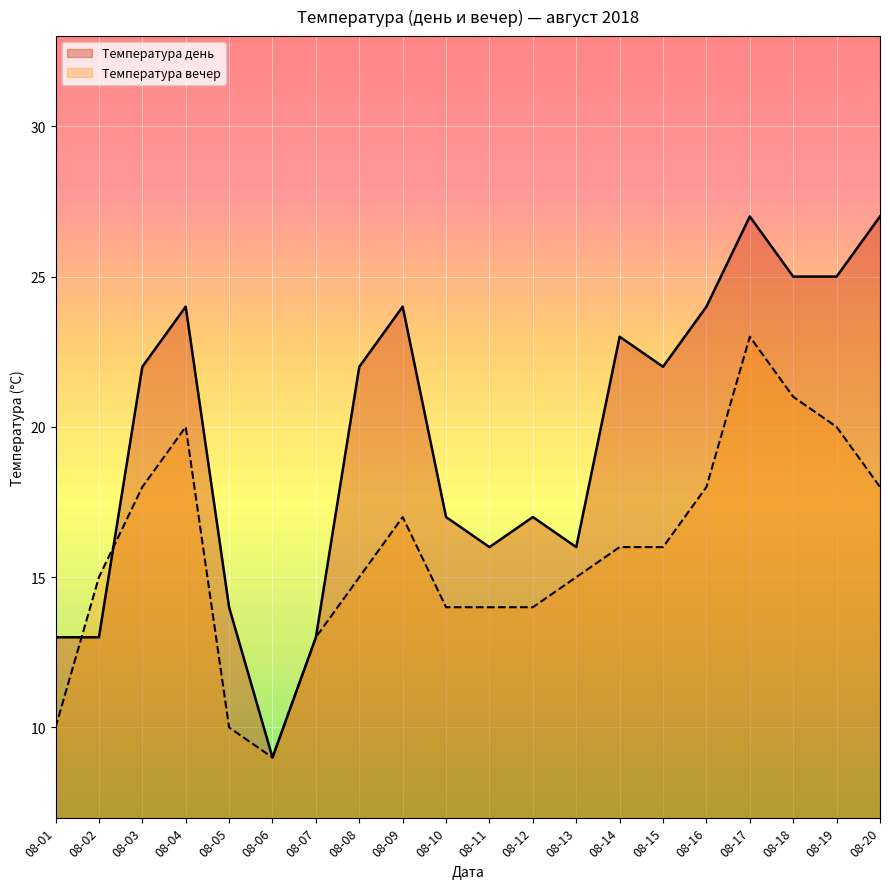

Is the value of Температура вечер at 08-09 greater than the value of Температура день at 08-08?

No